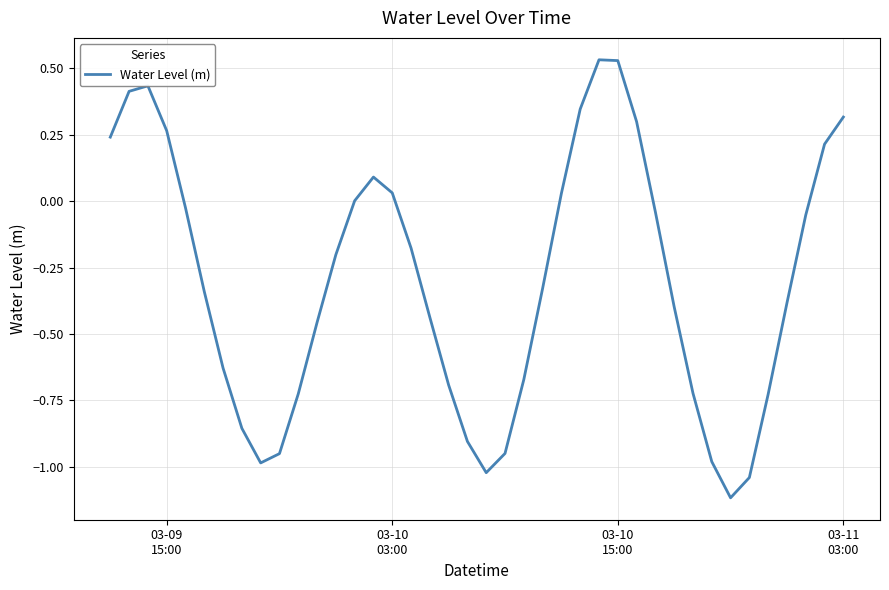

True or false: the data has more than 0 interior local peaks.

True